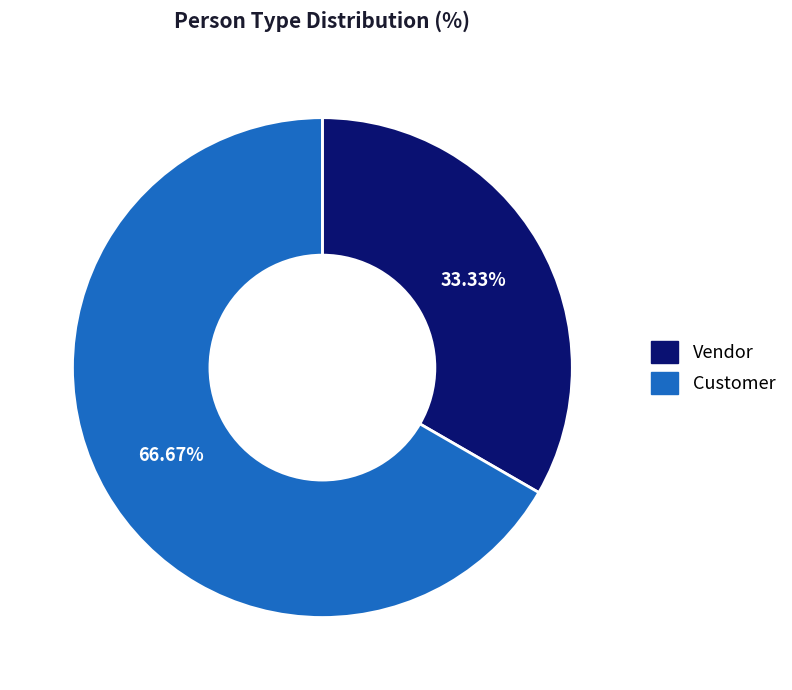

Which has a higher value, Vendor or Customer?

Customer